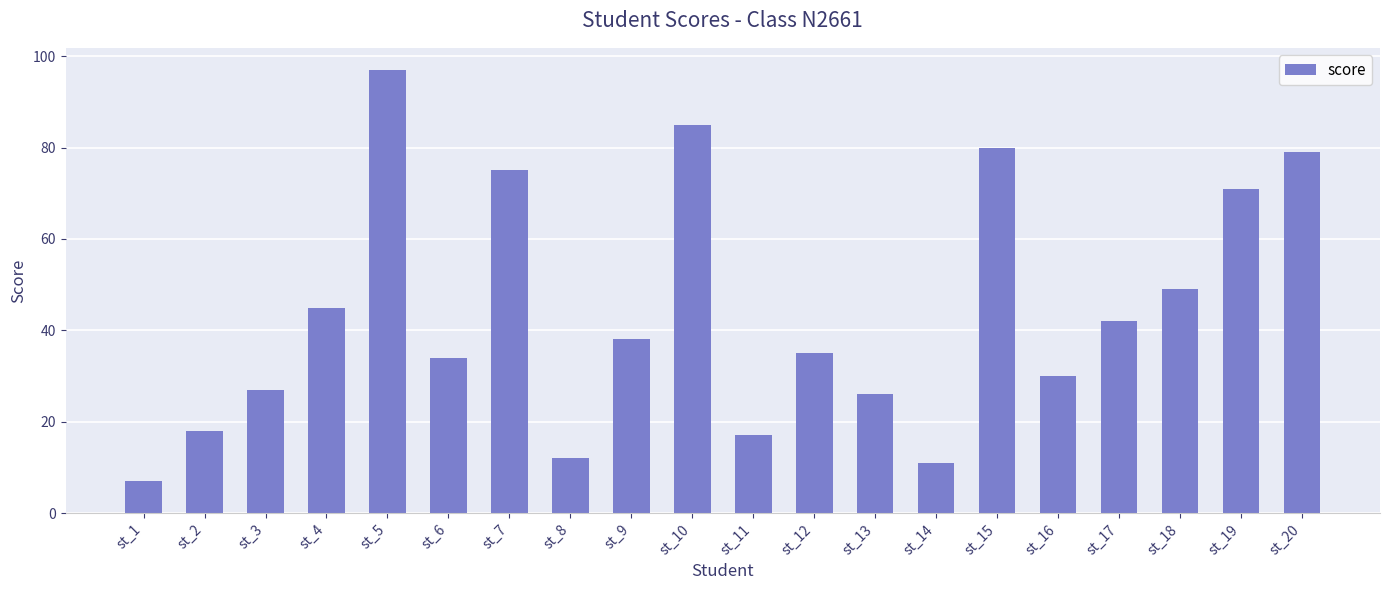

The value at st_14 is 11. True or false?

True